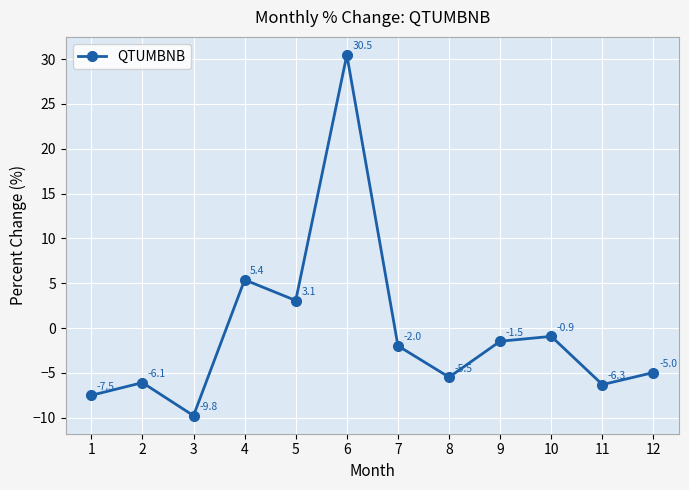

How many positive values are there?

3